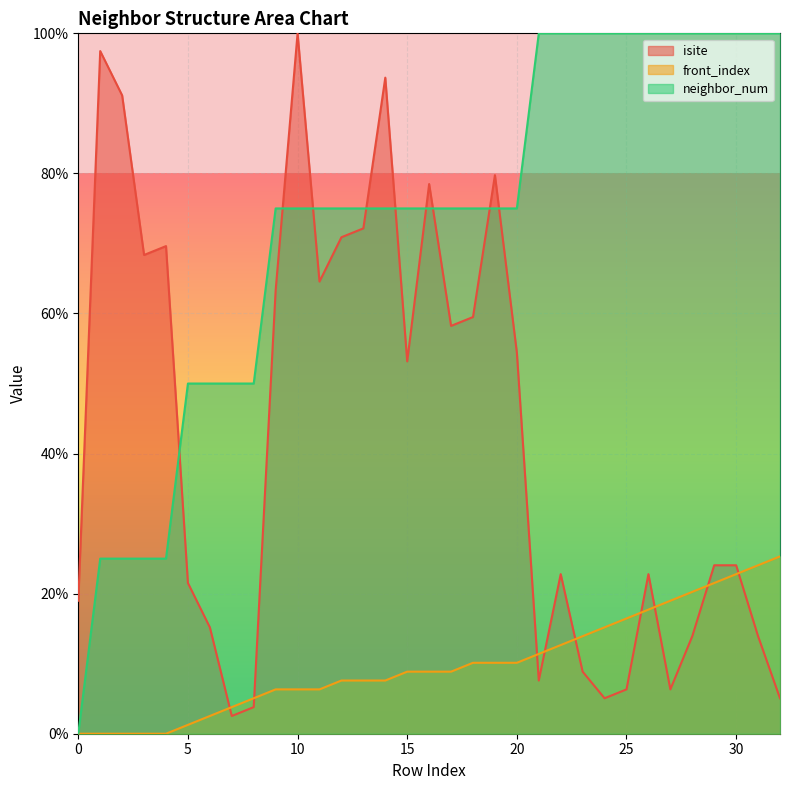

True or false: neighbor_num has a value of 100.0 at 32.

True